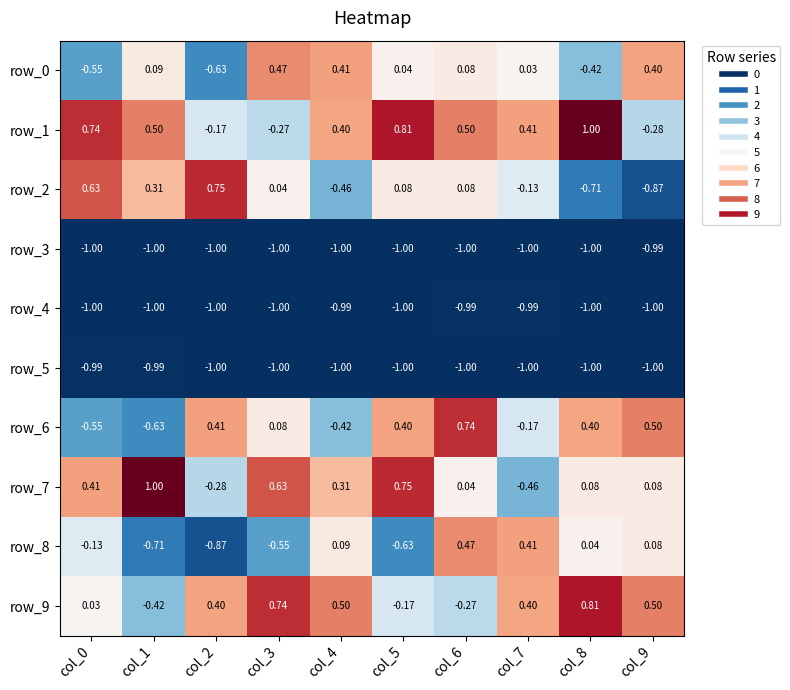

What is the difference between the highest and lowest values at col_1?

2.0